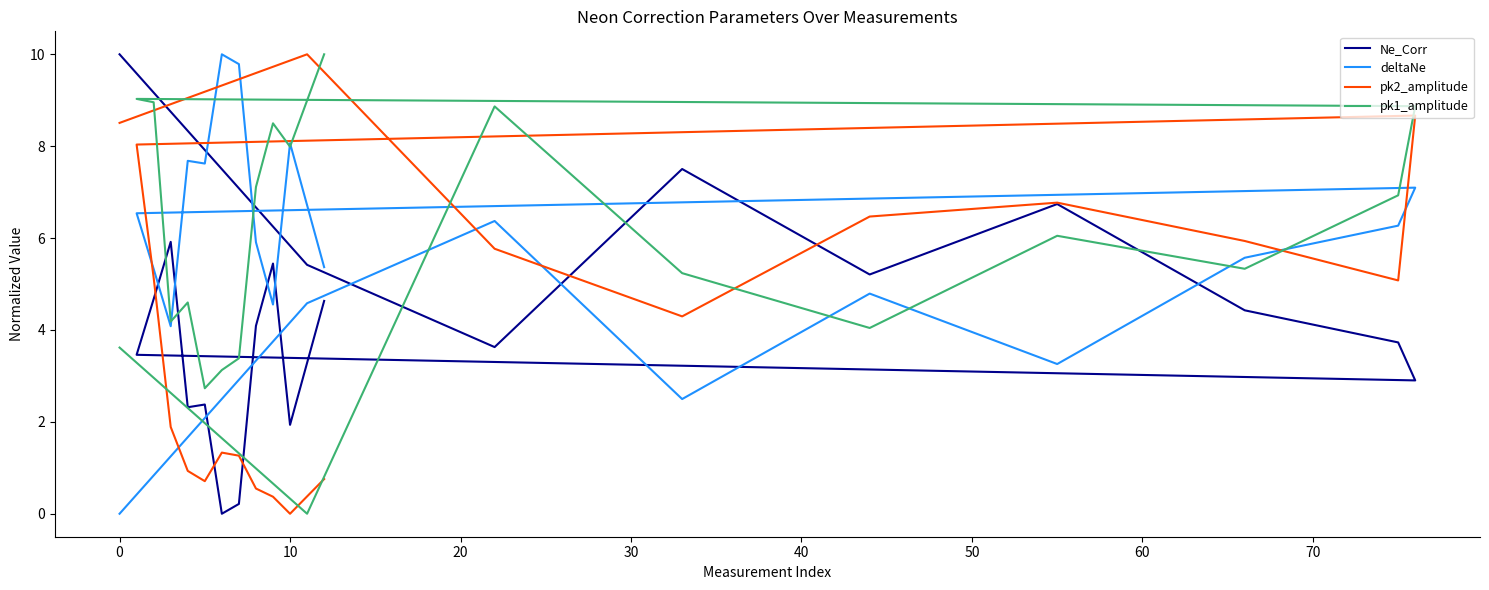

Reading left to right, extract all data points from this chart.

Ne_Corr: 10.0	5.4	3.6	7.5	5.2	6.7	4.4	3.7	2.9	3.5	4.7	5.9	2.3	2.4	0.0	0.2	4.1	5.4	1.9	4.6
deltaNe: 0.0	4.6	6.4	2.5	4.8	3.3	5.6	6.3	7.1	6.5	5.3	4.1	7.7	7.6	10.0	9.8	5.9	4.6	8.1	5.4
pk2_amplitude: 8.5	10.0	5.8	4.3	6.5	6.8	5.9	5.1	8.7	8.0	5.1	1.9	0.9	0.7	1.3	1.3	0.5	0.4	0.0	0.8
pk1_amplitude: 3.6	0.0	8.9	5.2	4.0	6.1	5.3	6.9	8.9	9.0	9.0	4.2	4.6	2.7	3.1	3.4	7.1	8.5	8.0	10.0